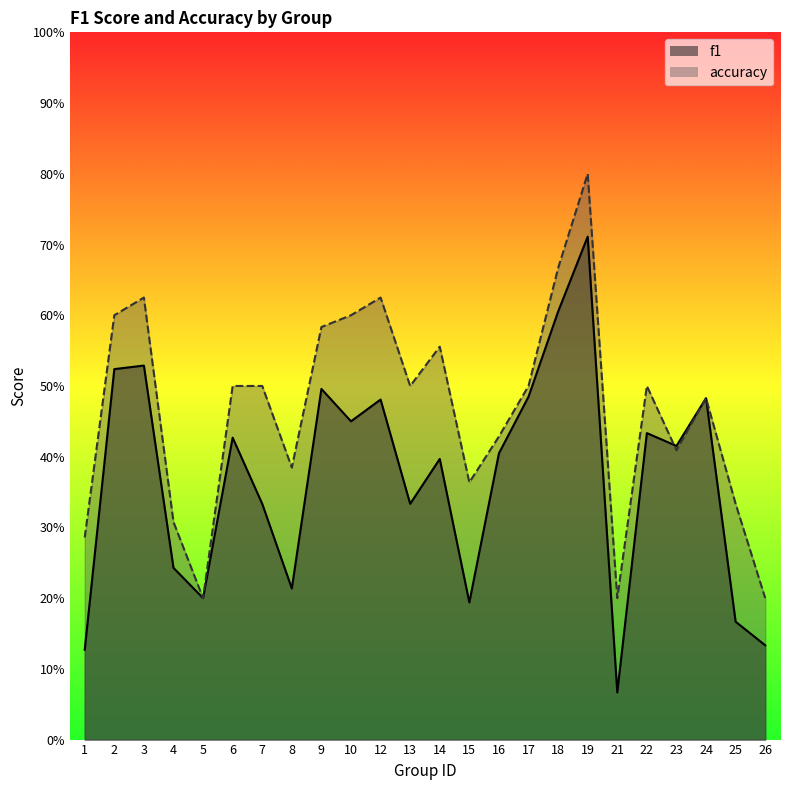

What is the average value of the f1 series?

0.4